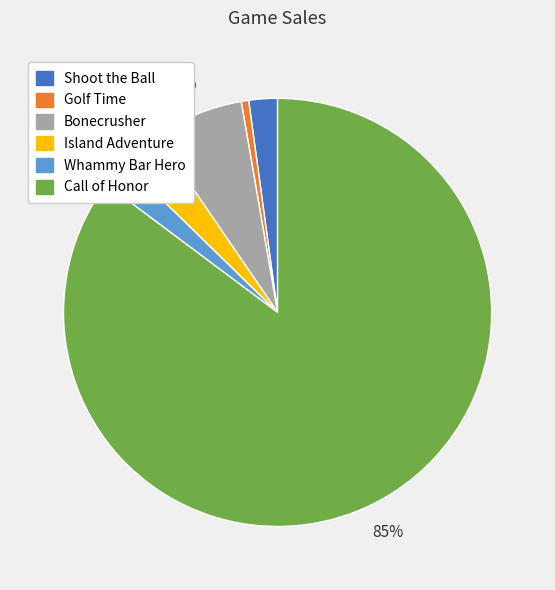

Count the number of slices in the pie.

6